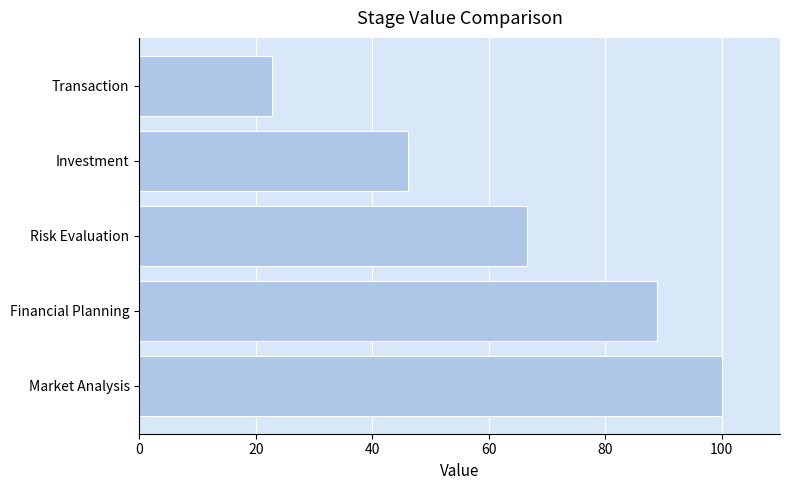

What is the ratio of the value at Transaction to the value at Risk Evaluation?

0.3